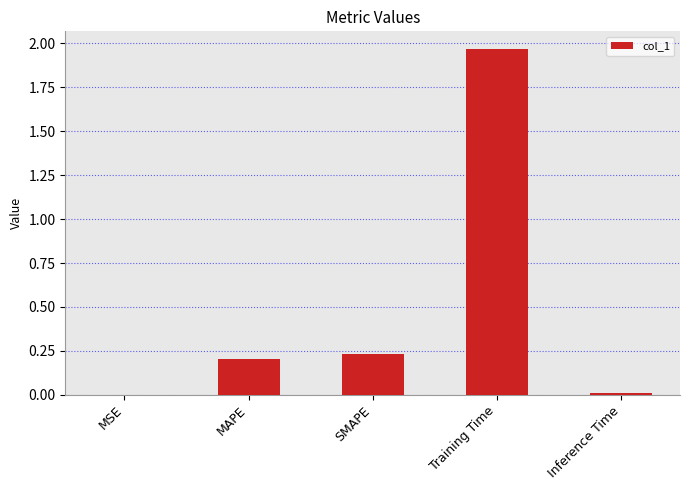

Which has a higher value, SMAPE or Training Time?

Training Time